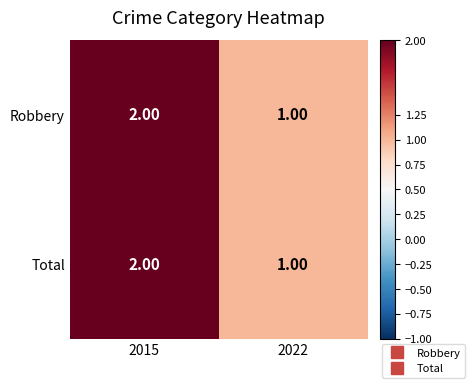

What is the sum of all Robbery values?

3